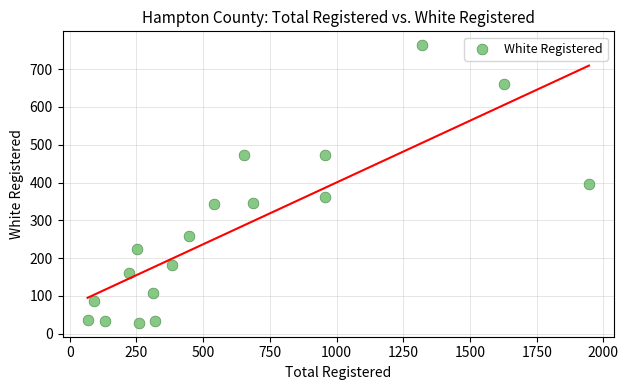

What is the range of Y values (max minus min)?

734